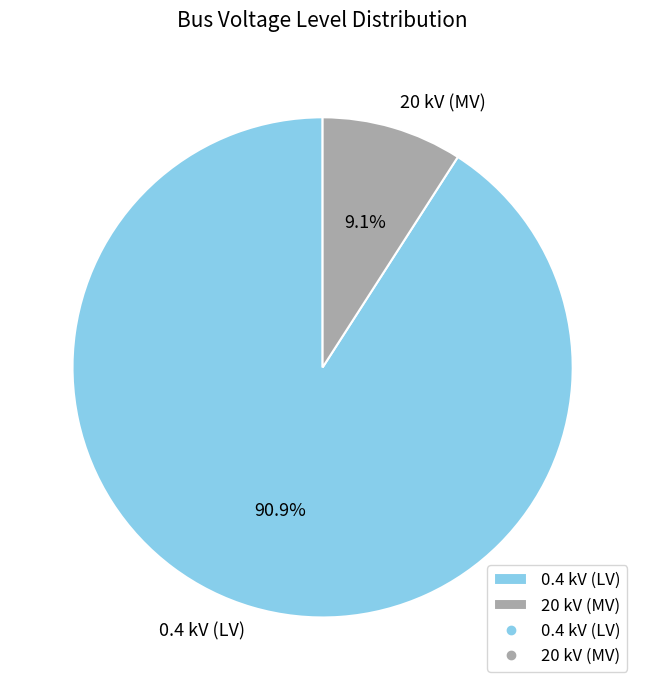

Which category has the biggest portion of the pie?

0.4 kV (LV)